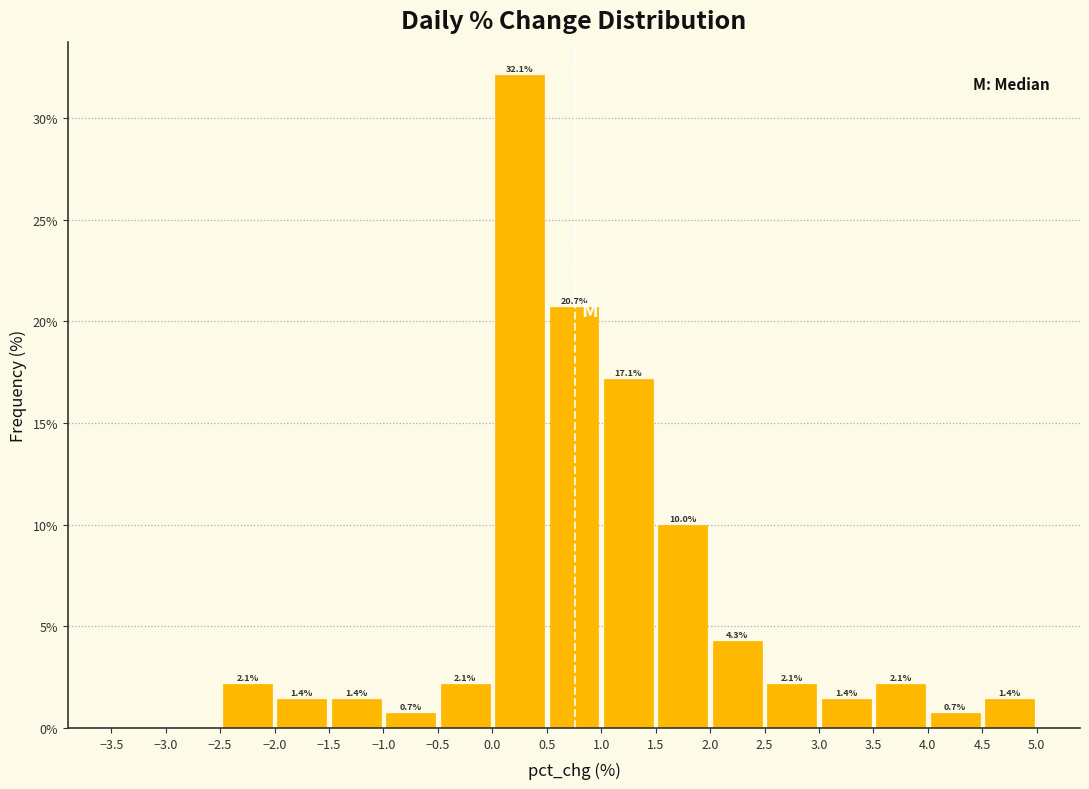

Which range on the x-axis has the tallest bar?

0.0 to 0.5